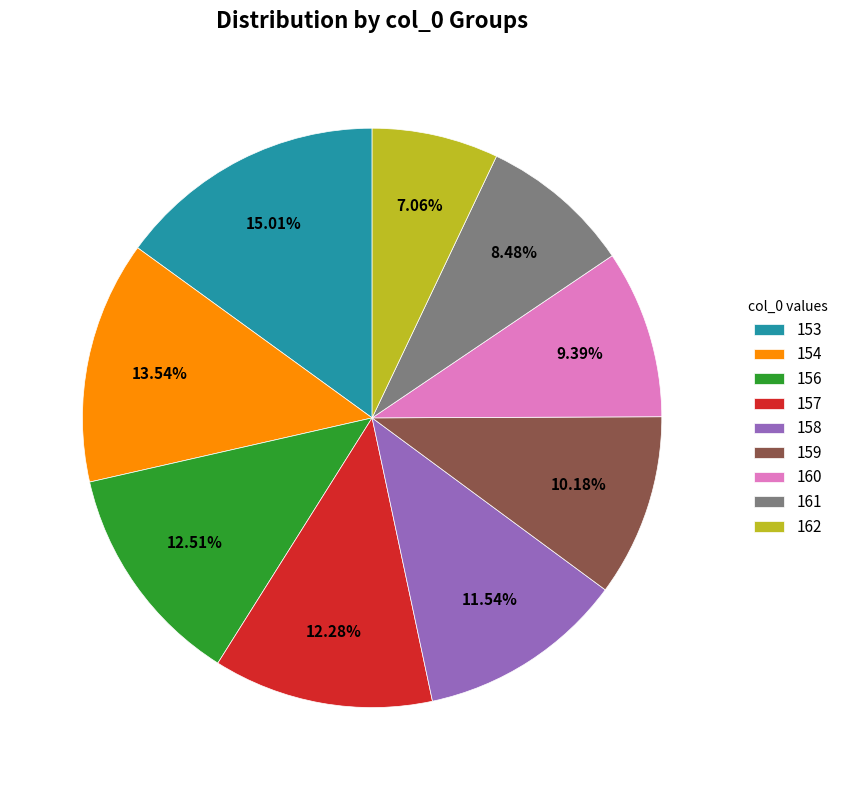

How many segments does this pie chart have?

9